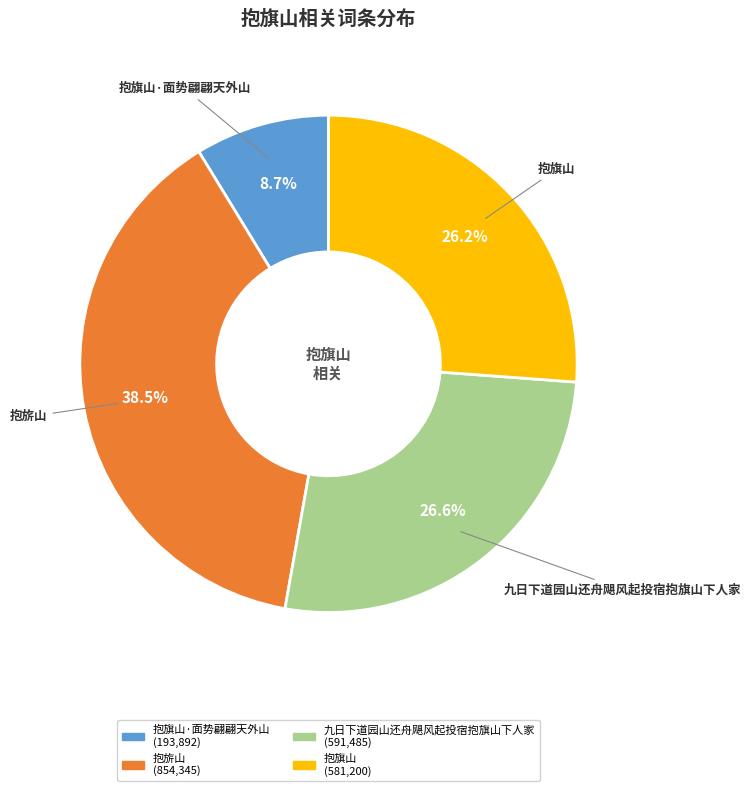

Does any single category account for the majority?

No